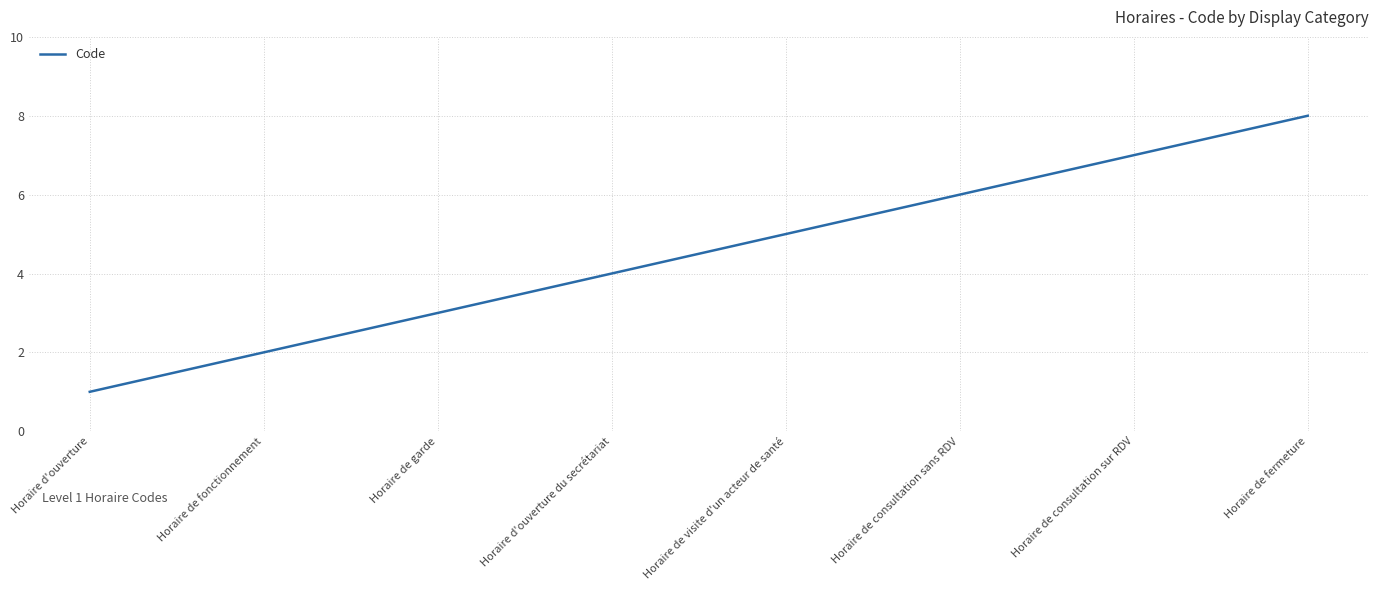

What position from the left is Horaire d'ouverture du secrétariat?

4